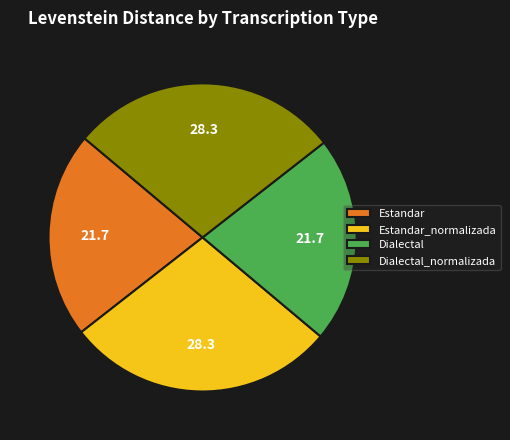

Is there a majority slice in this chart?

No